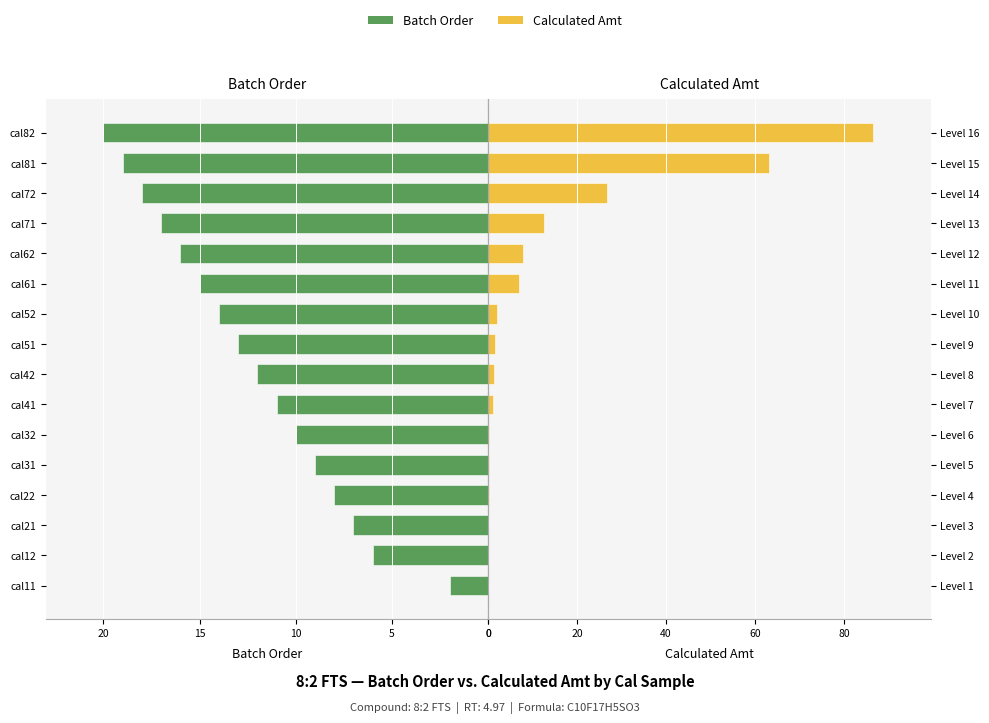

Which series has the largest range (max minus min)?

Calculated Amt